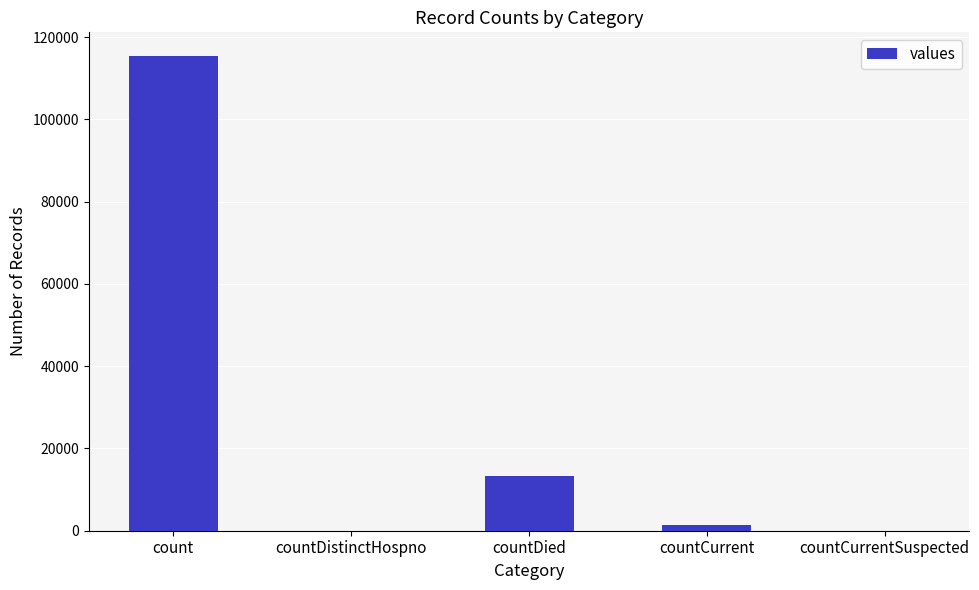

The value at countCurrentSuspected is 55159. True or false?

False